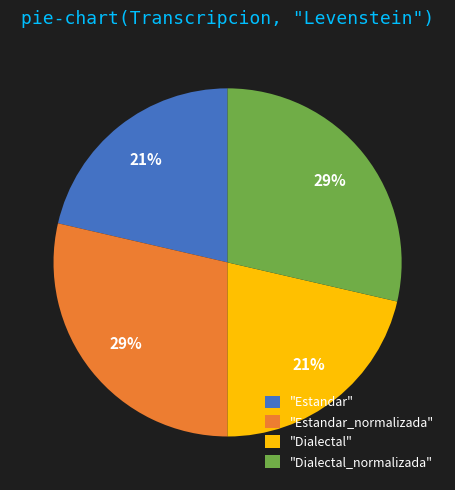

Does "Estandar_normalizada" represent more than half of the total?

No